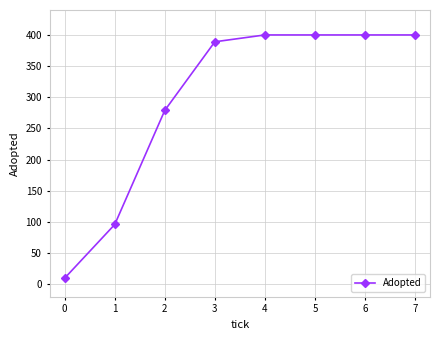

What is the difference between the maximum and minimum values?

390